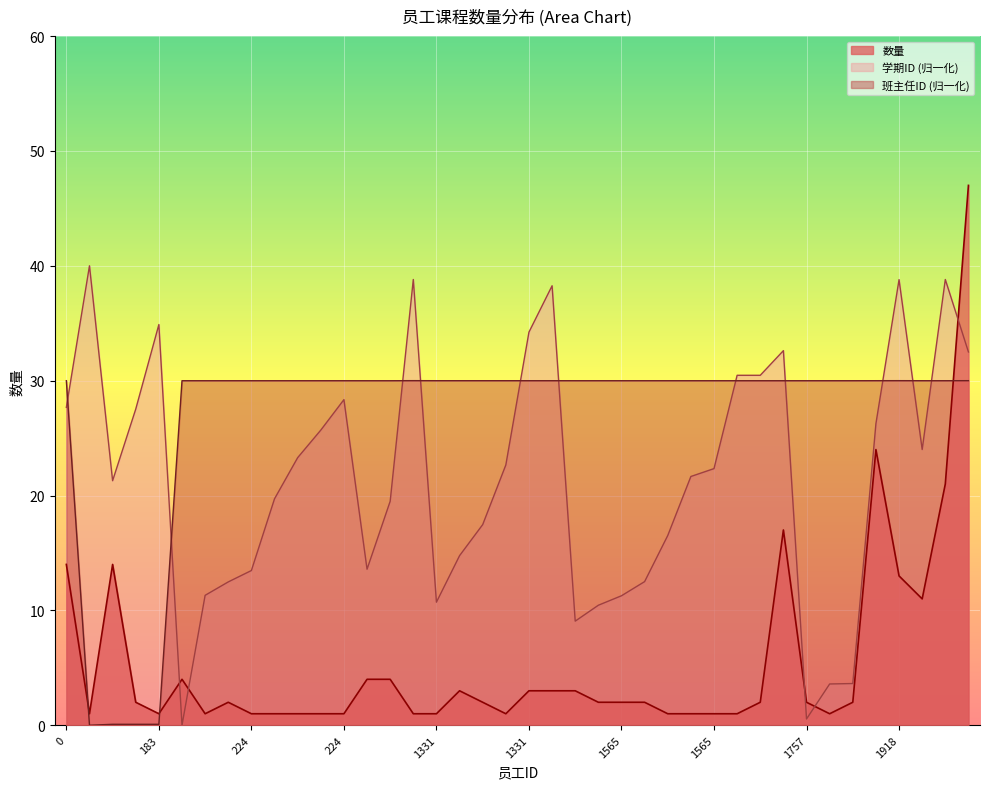

Does the chart display data point markers on the line(s)?

No